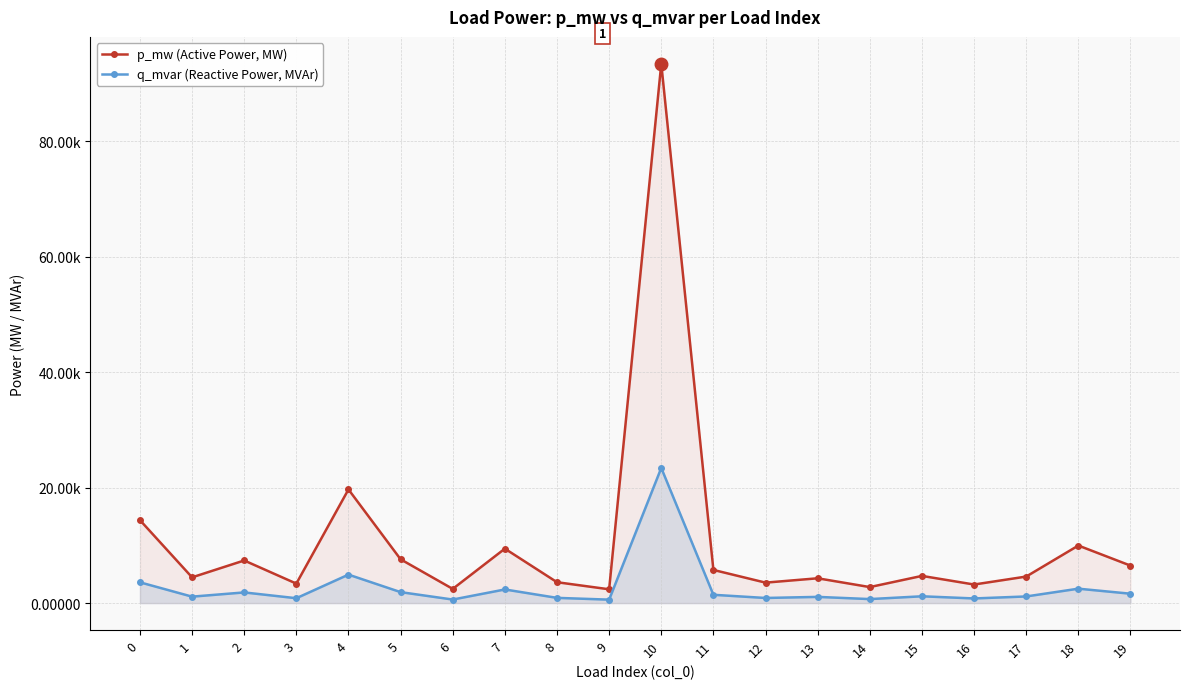

Which series has the largest total across all categories?

p_mw (Active Power, MW)